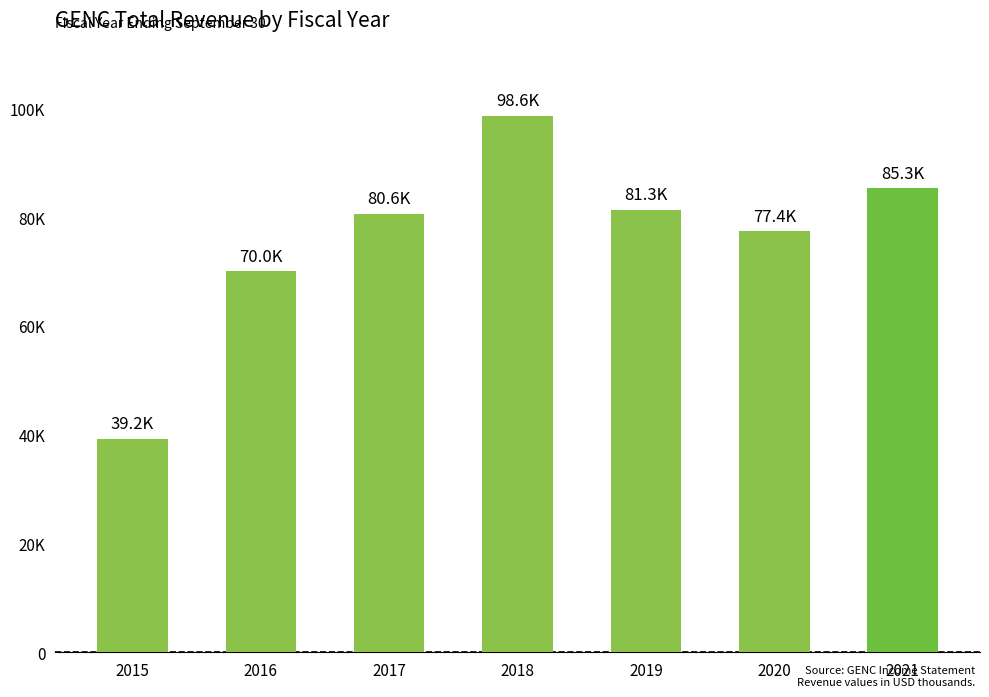

List the labels in order of value, smallest first.

2015, 2016, 2020, 2017, 2019, 2021, 2018